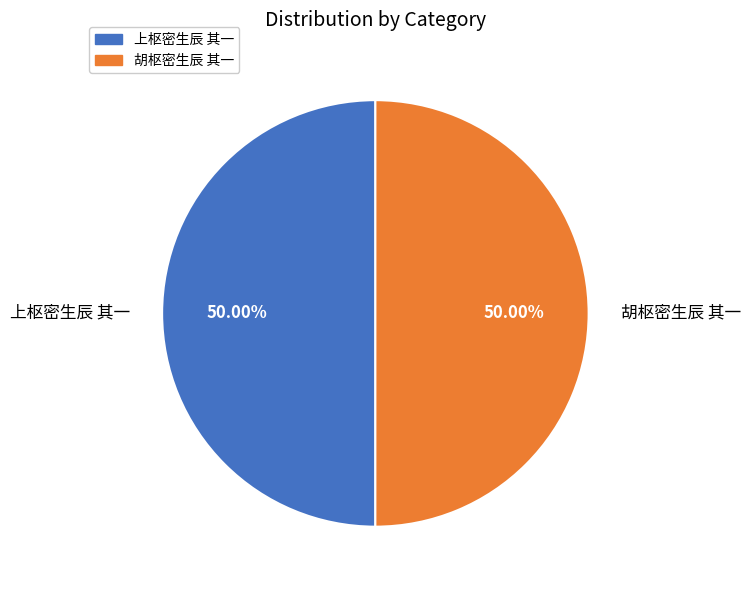

What percentage is NOT represented by 上枢密生辰 其一?

50.0%